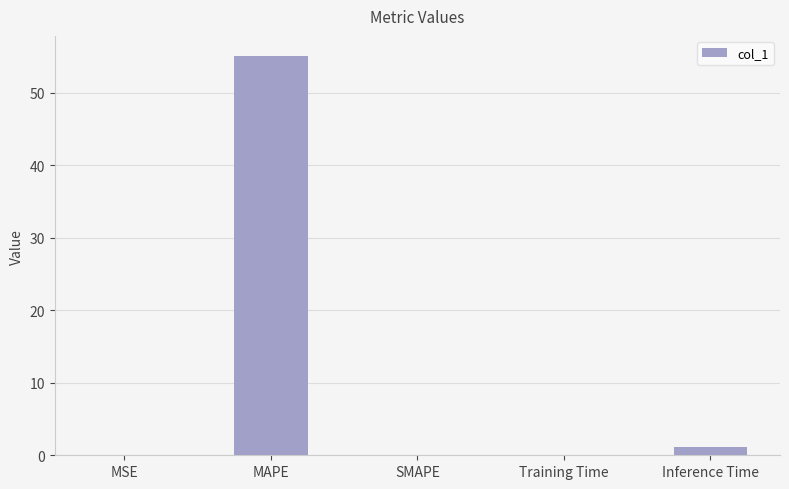

What is the average value?

11.3